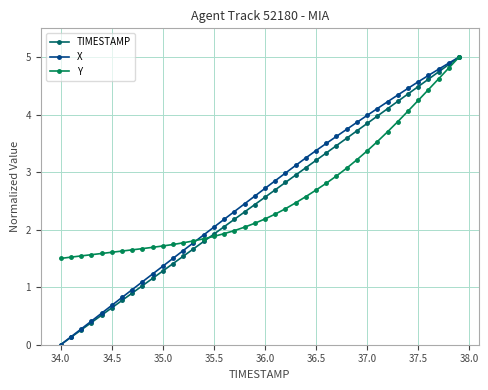

What is the value of the TIMESTAMP point at the 24th from the left?

2.9